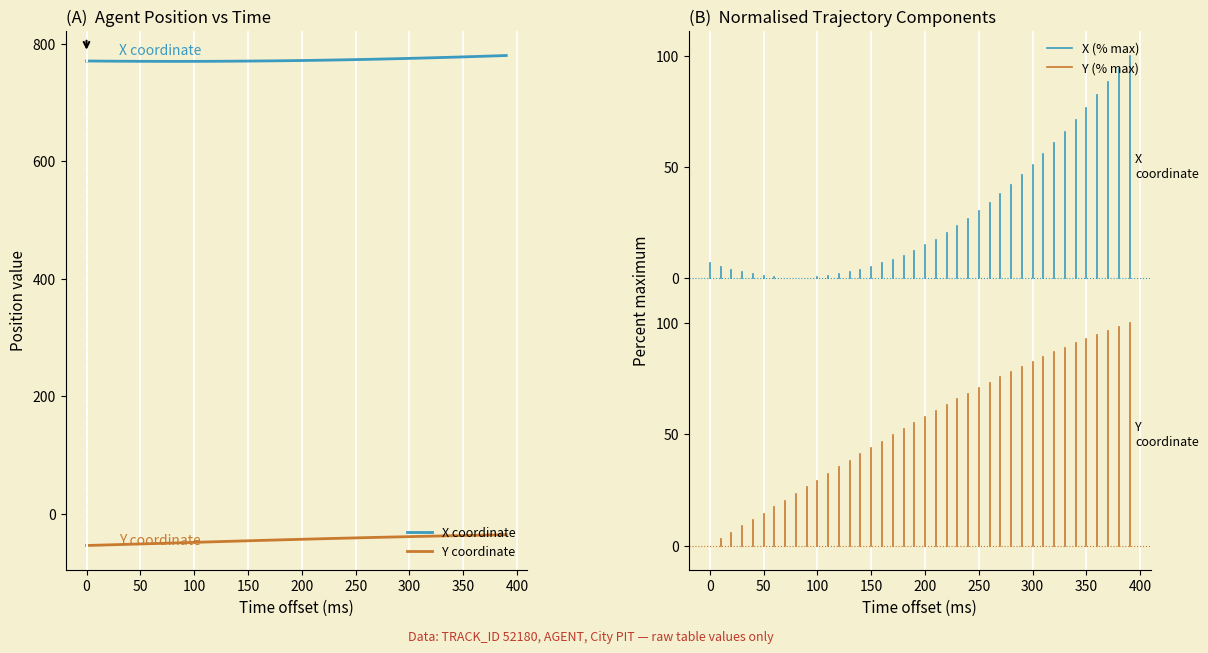

List the series in order of their peak value, lowest first.

Y coordinate, X coordinate